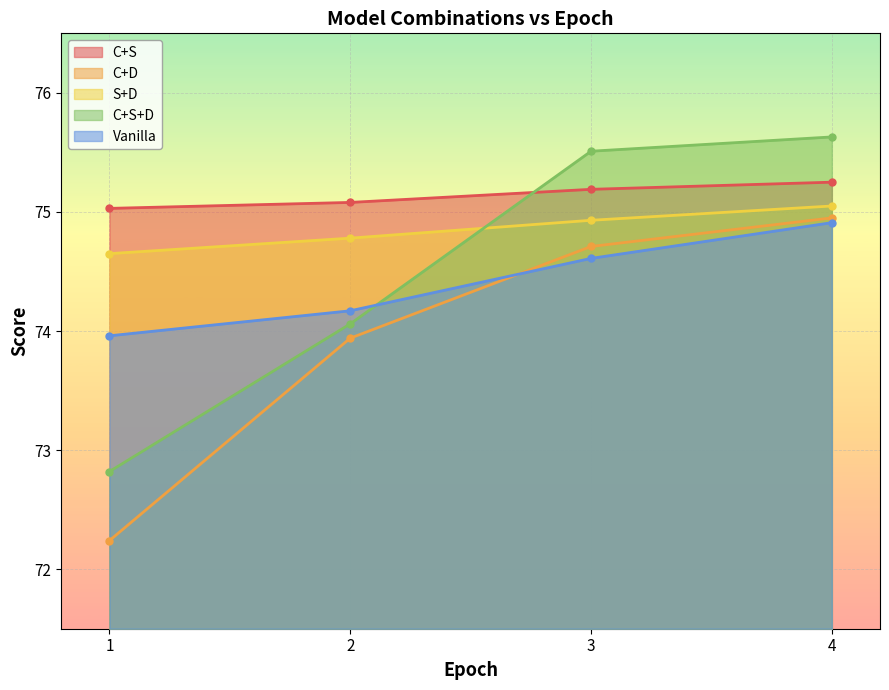

Where is S+D nearest to the value 74?

1